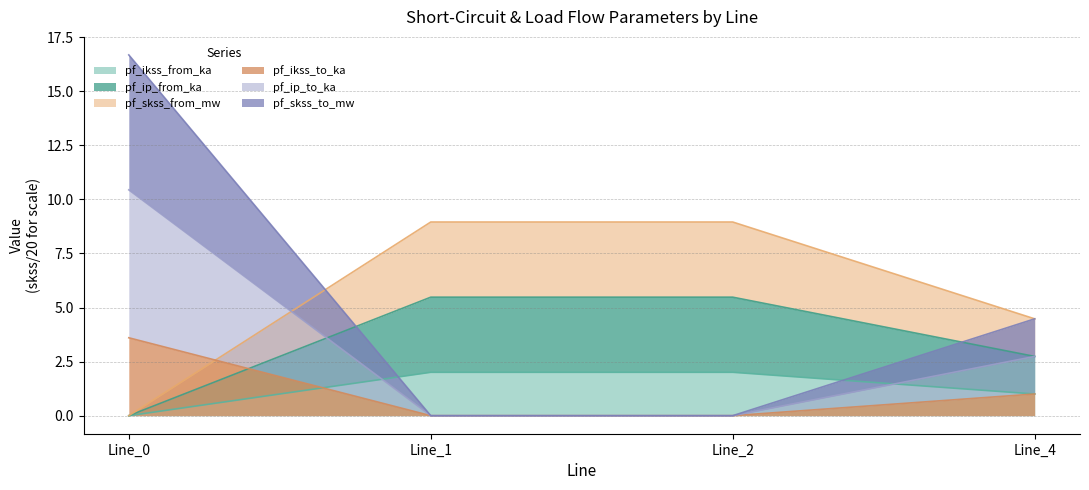

Which series has the largest total across all categories?

pf_skss_from_mw